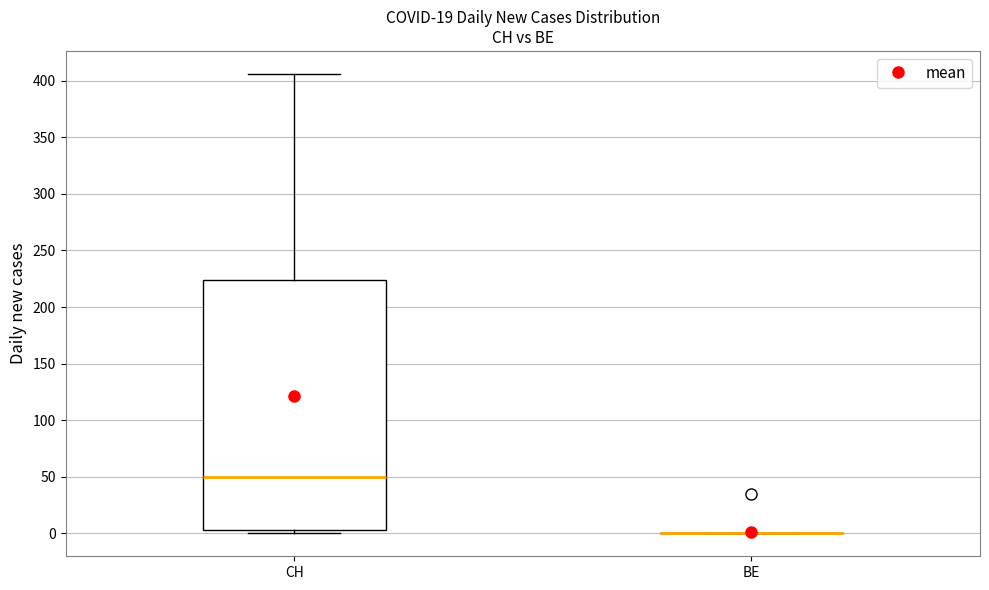

Which box is the tallest, from its lower edge to its upper edge?

CH